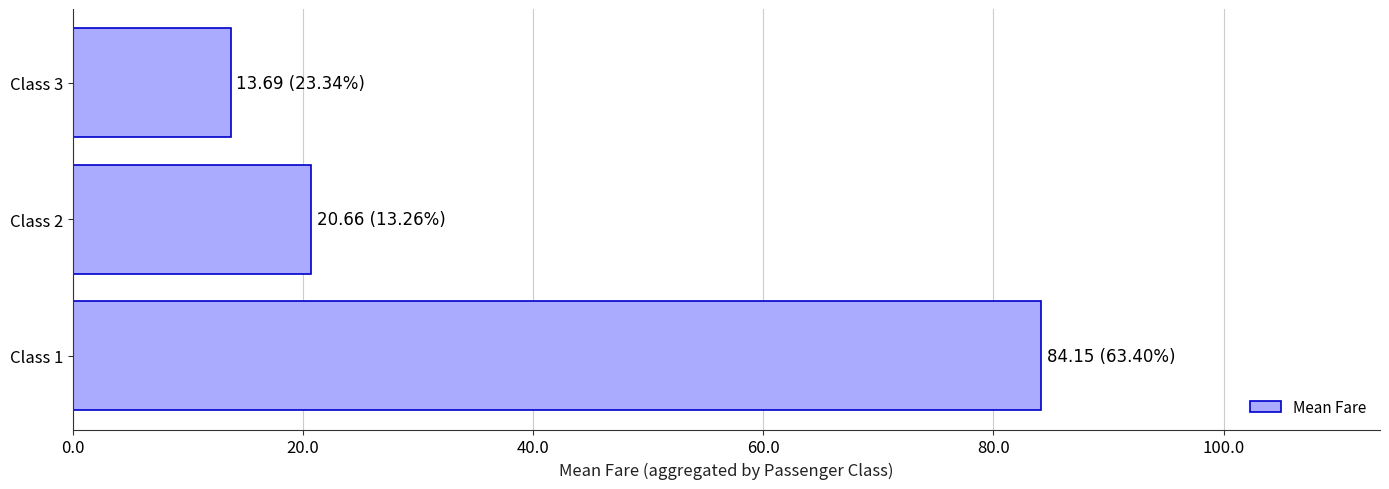

Rank the categories by value from lowest to highest.

Class 3, Class 2, Class 1